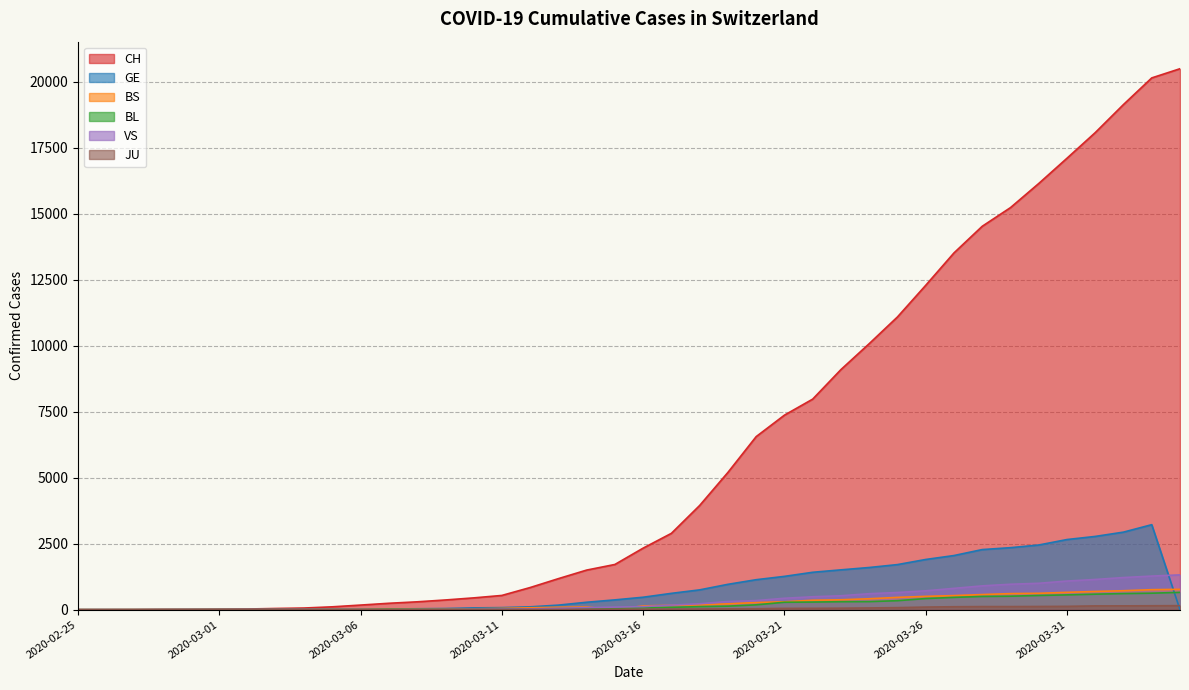

What are all the series names shown in the legend?

CH, GE, BS, BL, VS, JU